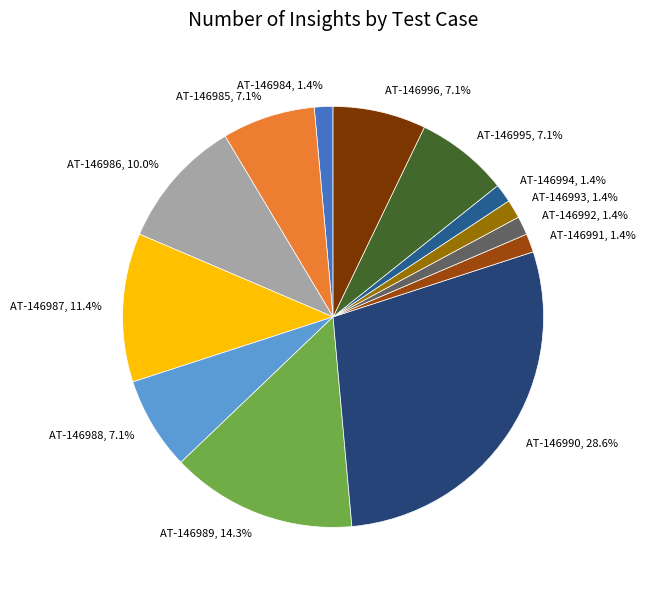

What is the largest slice in the pie chart?

AT-146990